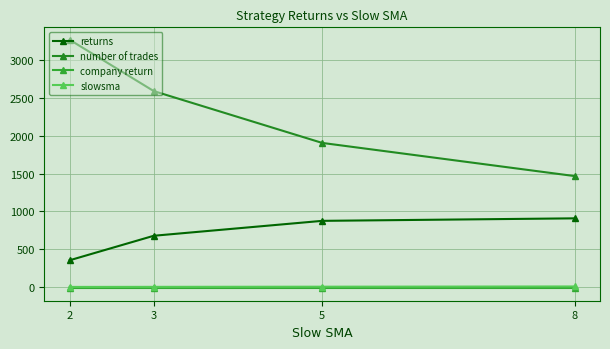

True or false: company return and returns intersect in this chart.

False